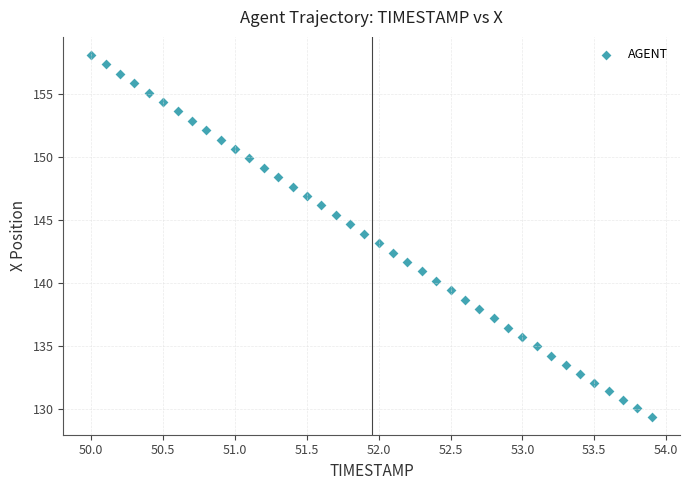

What is the range of Y values (max minus min)?

28.7